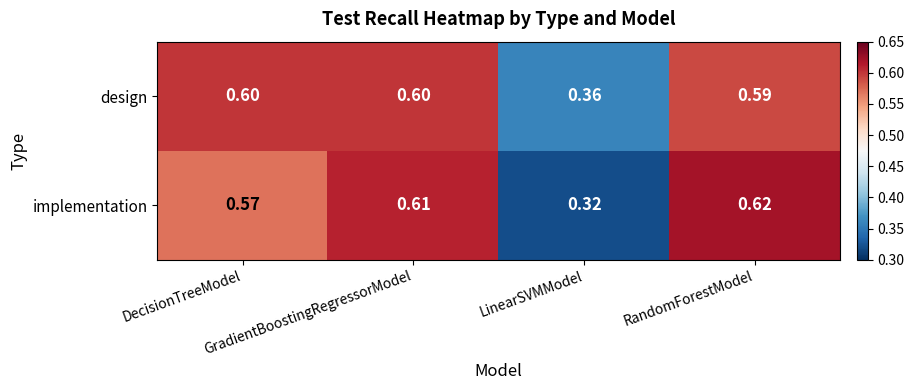

Which series has the largest total across all categories?

design